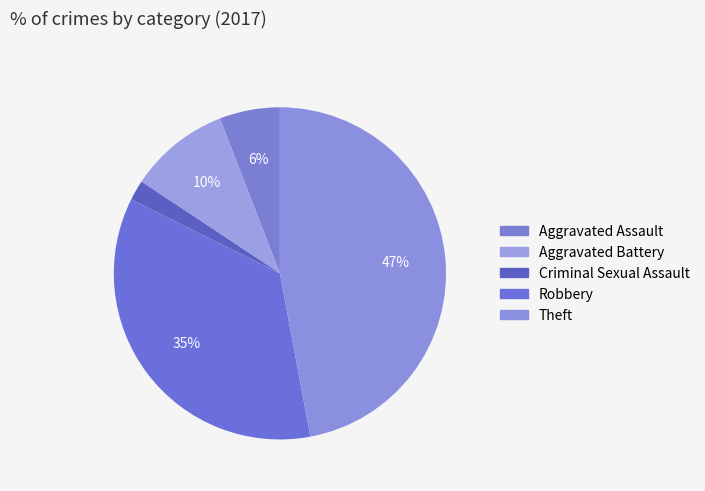

True or false: Robbery accounts for 35% of the total.

True